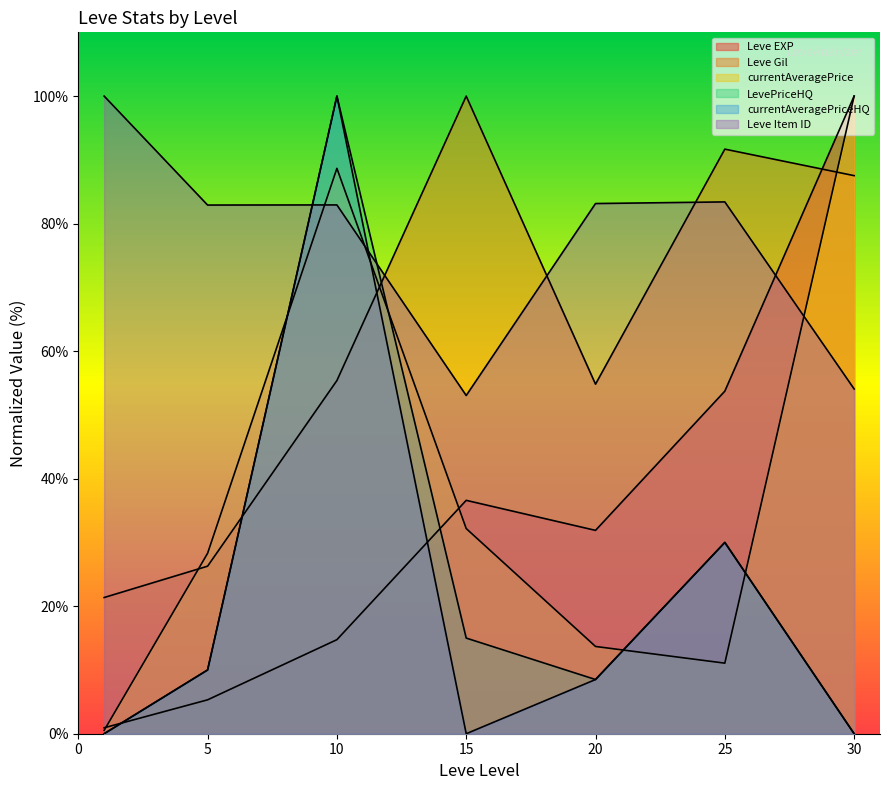

How many lines are shown in the chart?

6